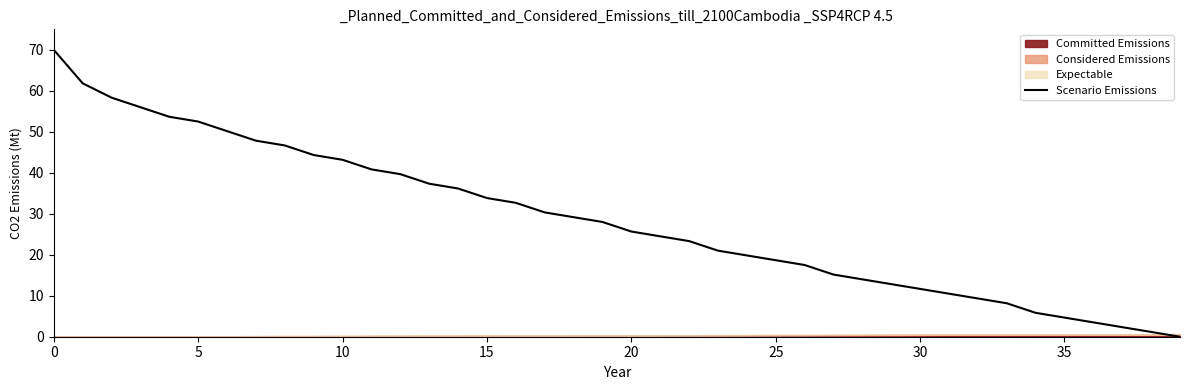

How many values are above zero?

39